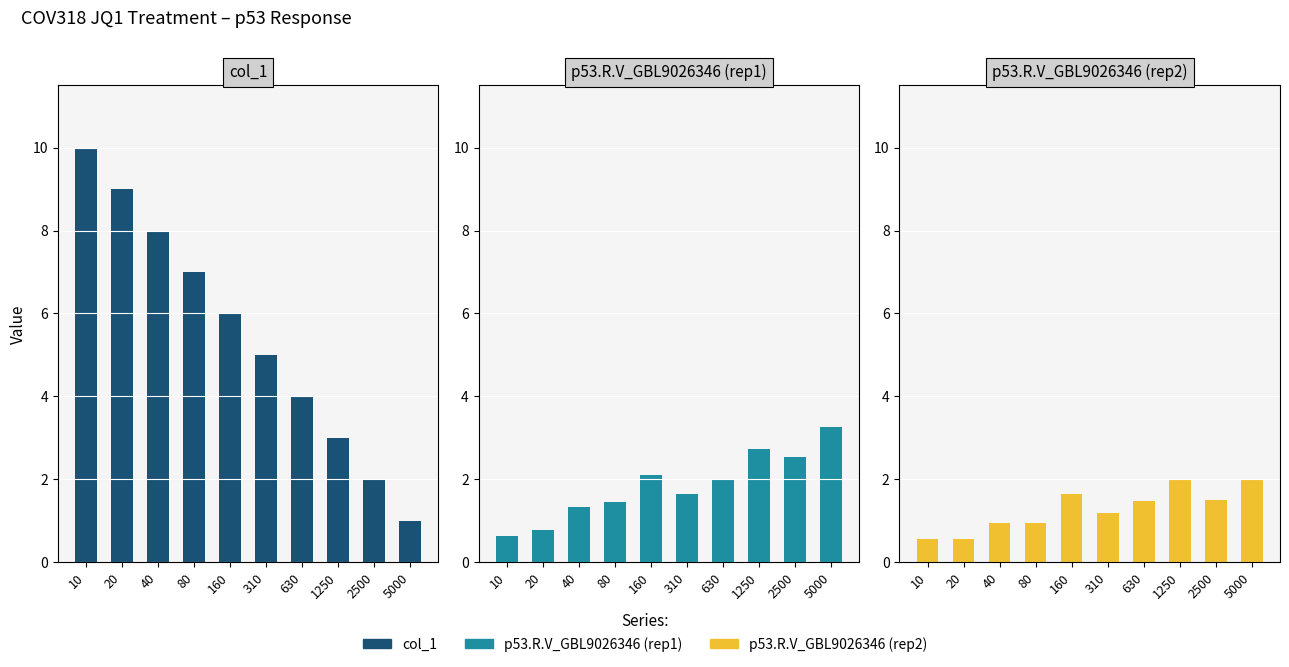

What is the value of the col_1 bar at the 3rd from the left?

8.0